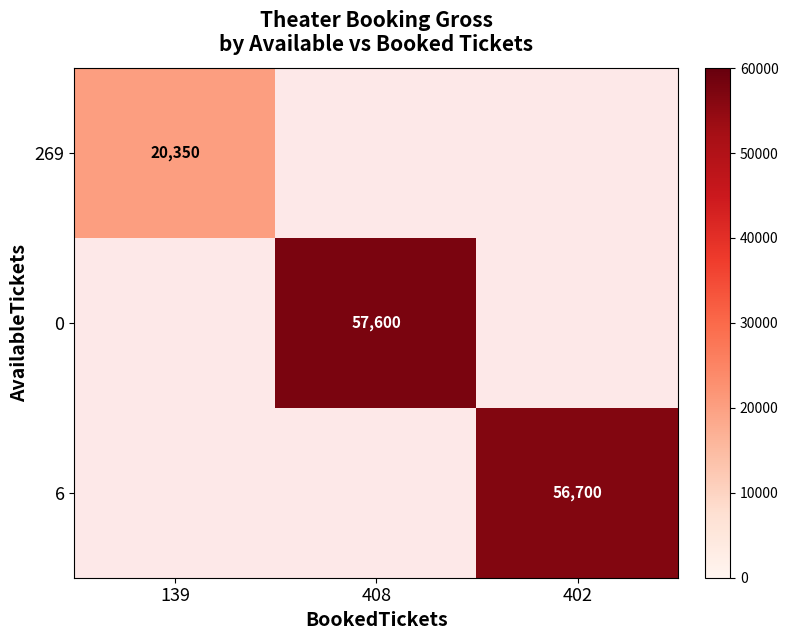

What is the smallest value displayed?

20350.0